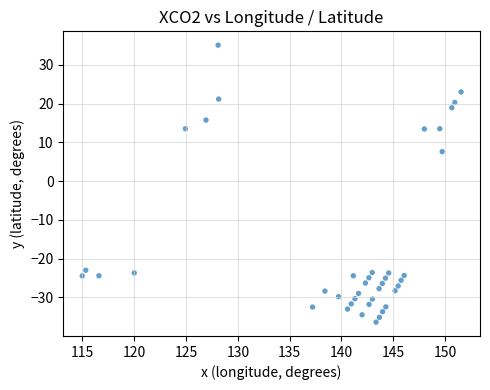

What is the range of X values (max minus min)?

36.6